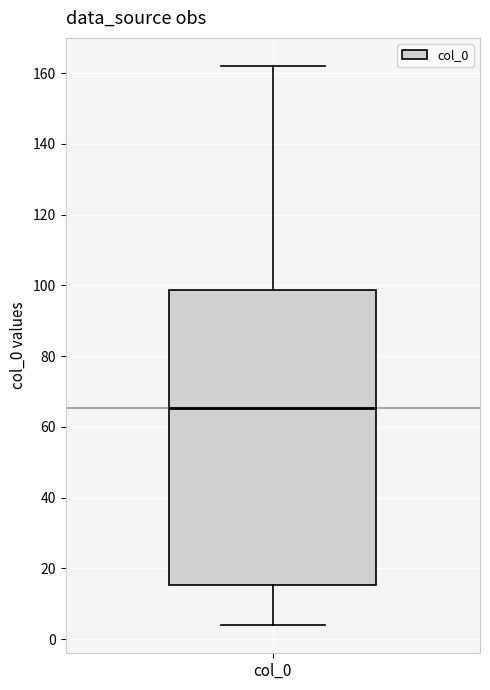

Where is the lower edge of the box for col_0 on the y-axis? The values are not printed on the chart, so give them approximately, as read against the axis.

16